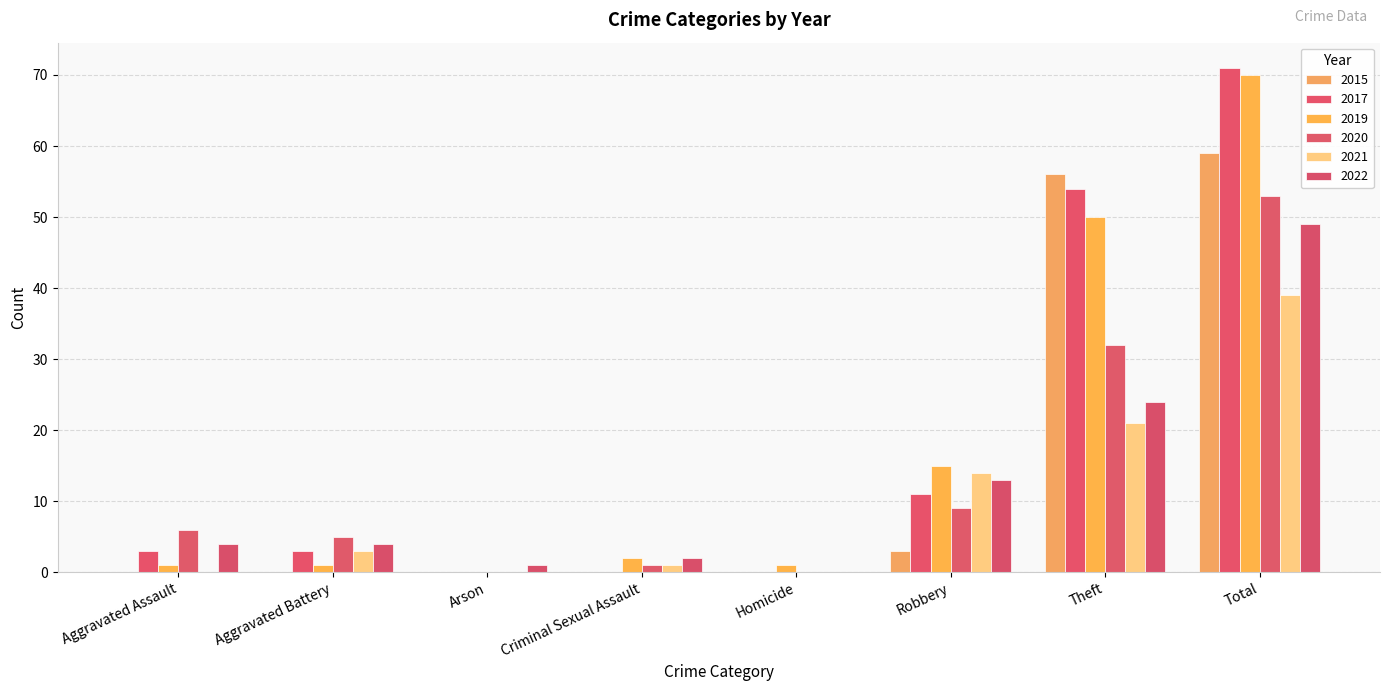

What position from the left is Theft?

7